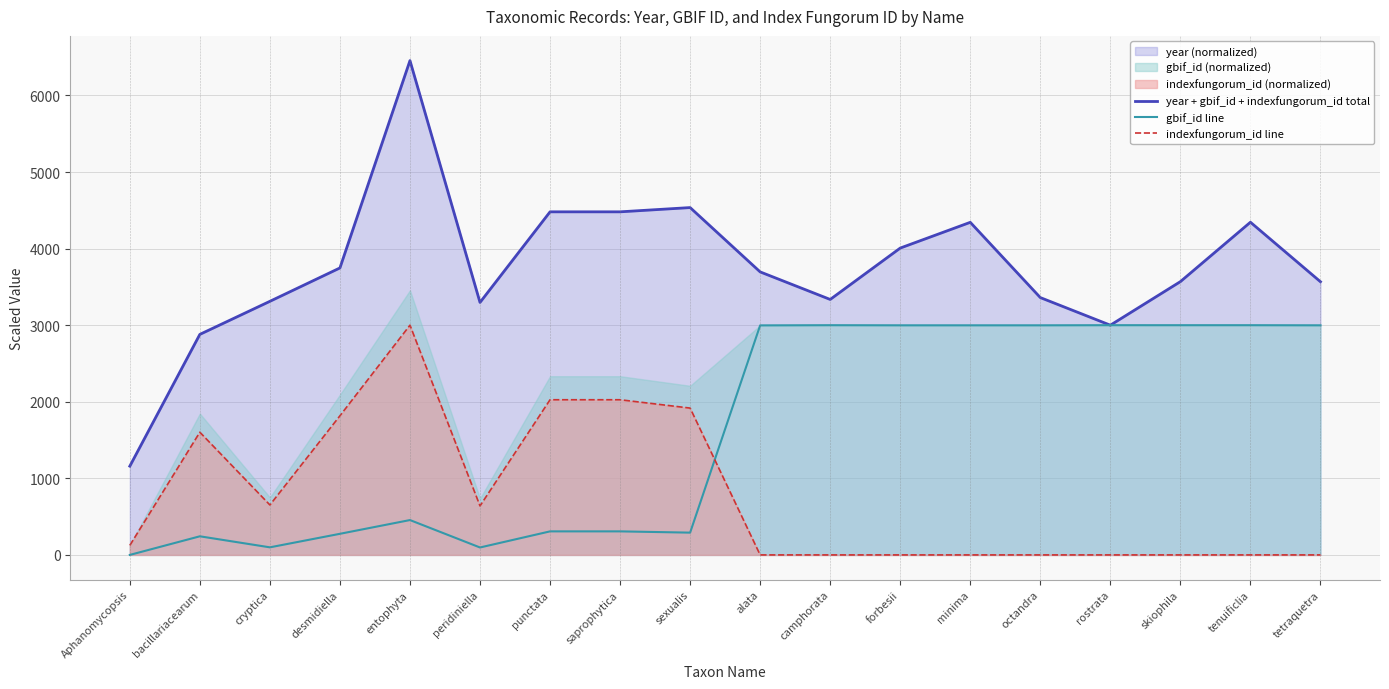

Which category has the lowest value in the year + gbif_id + indexfungorum_id total series?

Aphanomycopsis